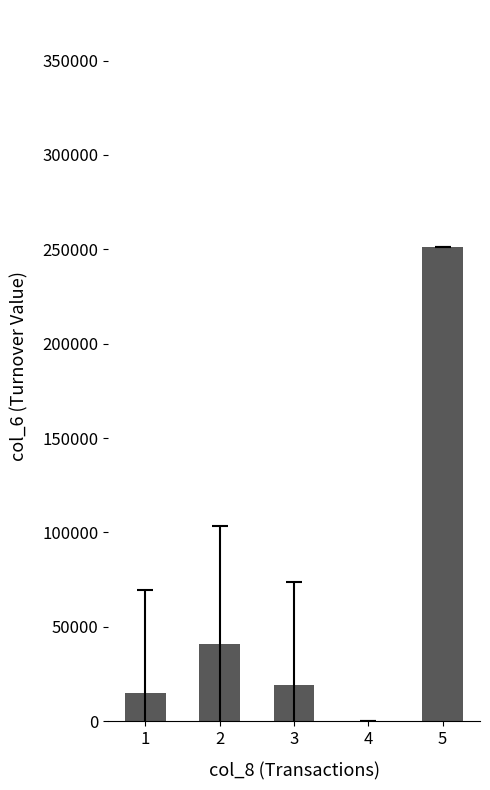

What is the ratio of the value at 5 to the value at 2?

6.2